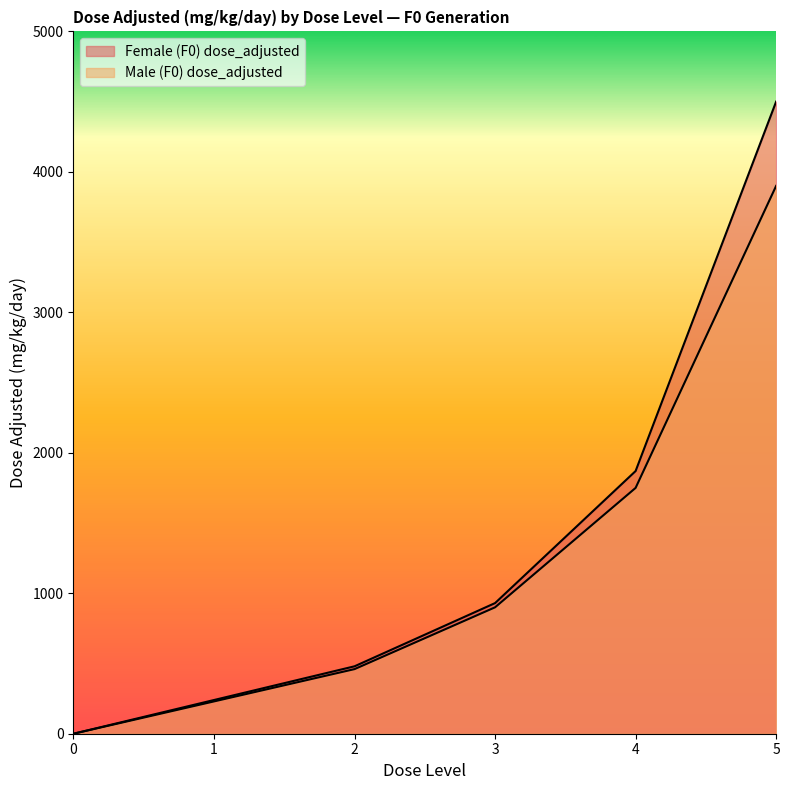

What value does the Male (F0) dose_adjusted series have at 2, to the nearest 10?

460